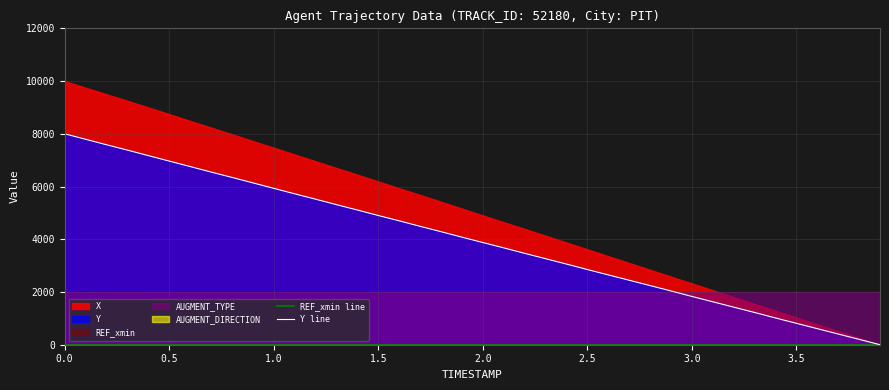

How many lines are shown in the chart?

2